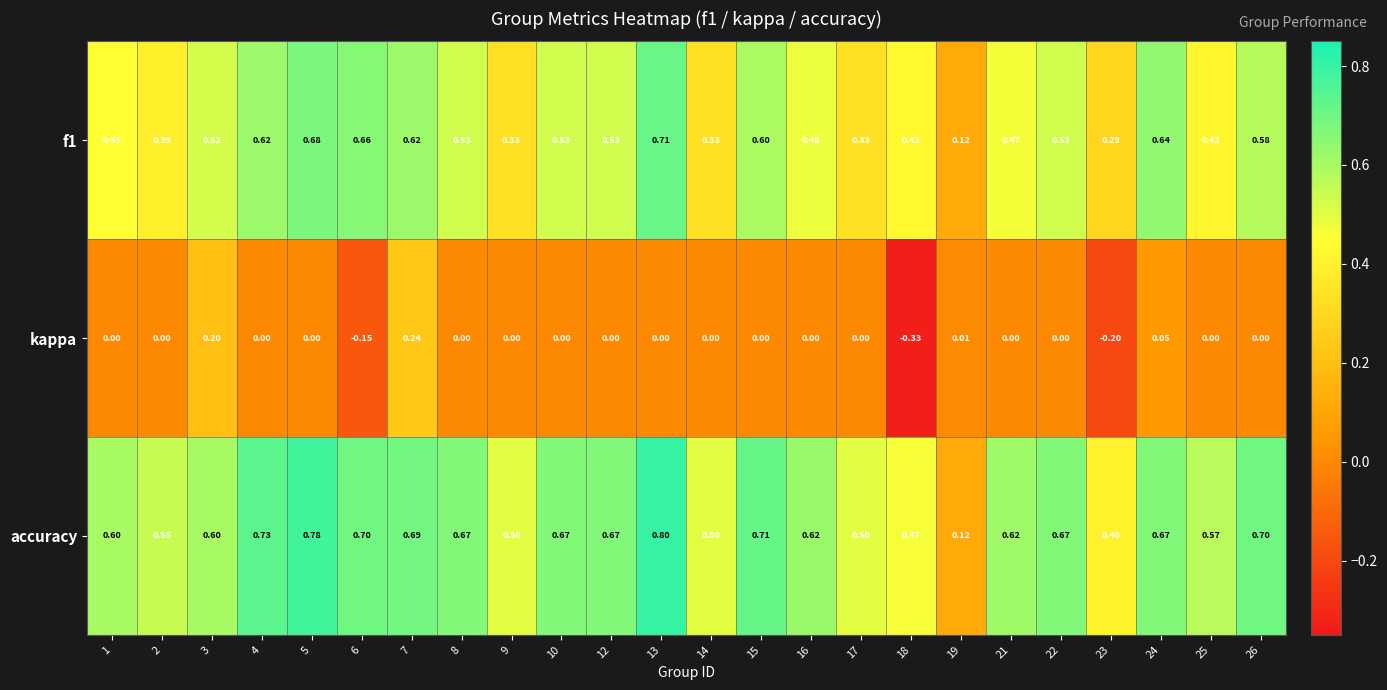

Is the value of kappa at 4 greater than the value of f1 at 22?

No